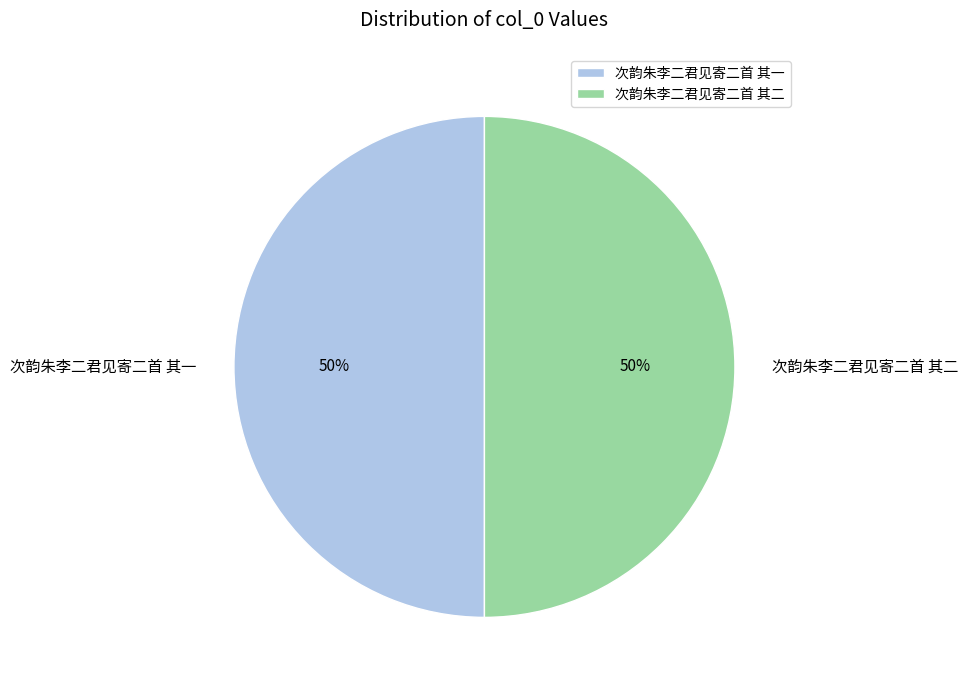

Is the sum of 次韵朱李二君见寄二首 其一 and 次韵朱李二君见寄二首 其二 greater than half?

Yes